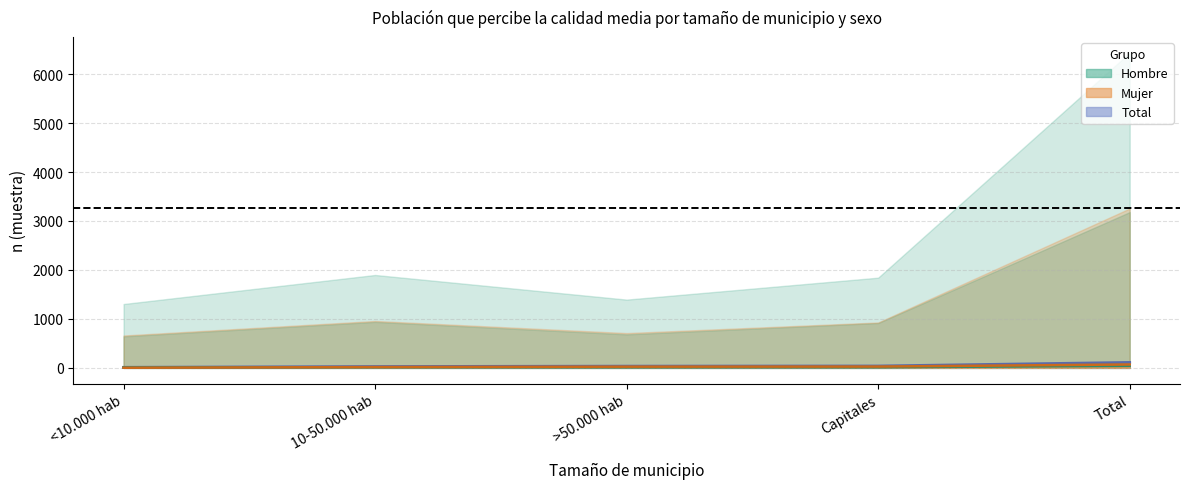

At which label does Total - Sí (line) first exceed 35?

Capitales